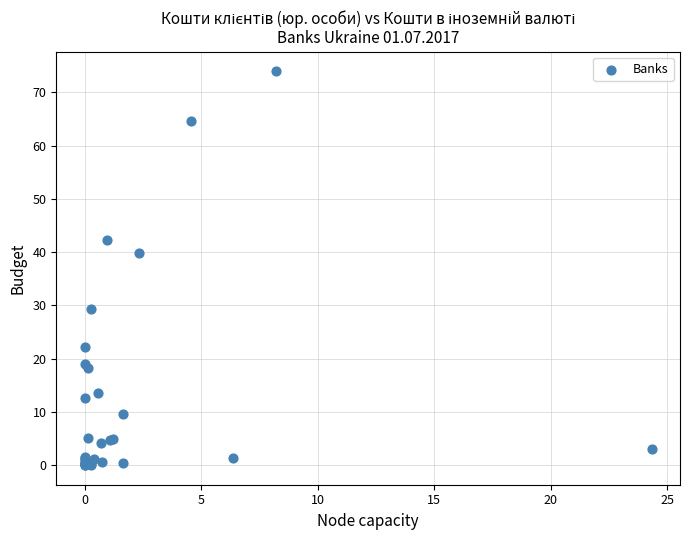

What Y value in the scatter plot is closest to 36?

39.9